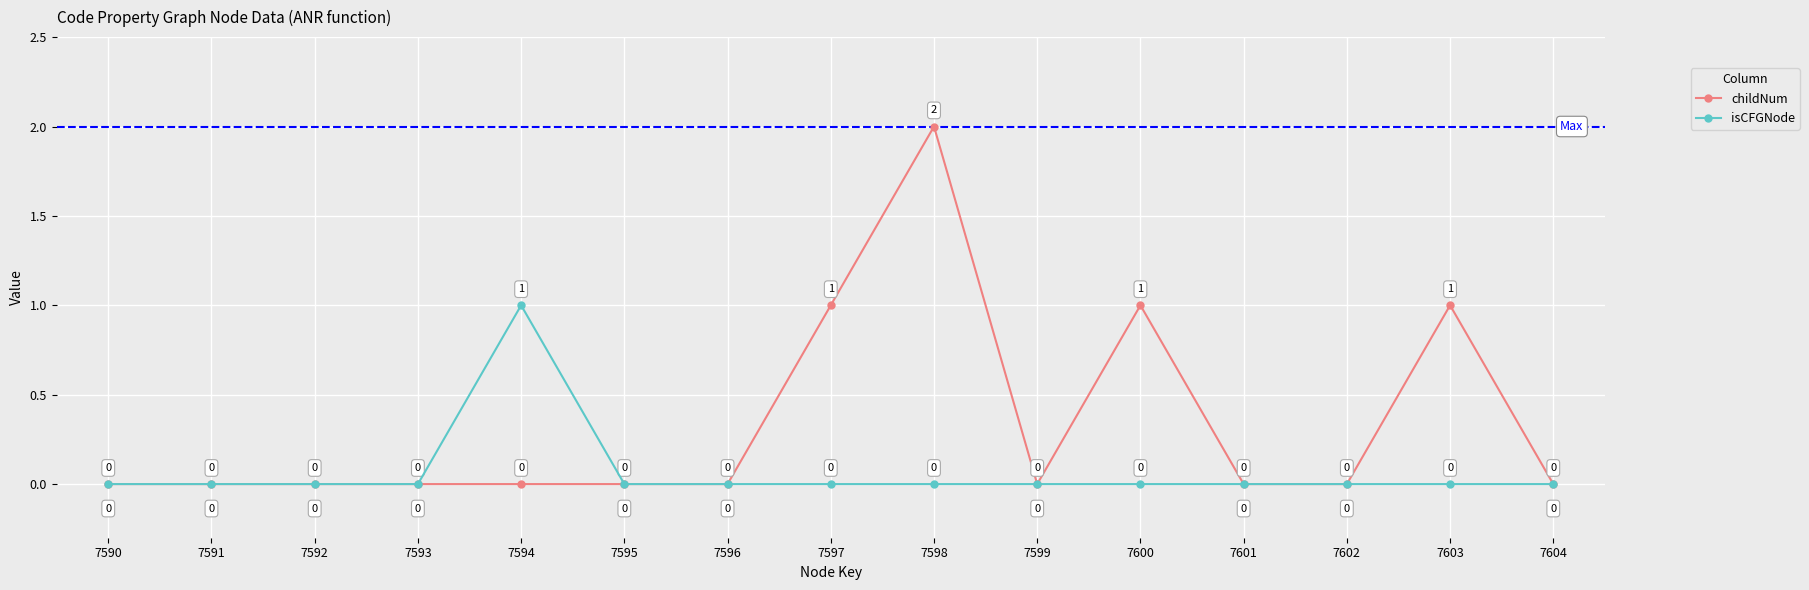

What is the sum of all childNum values?

5